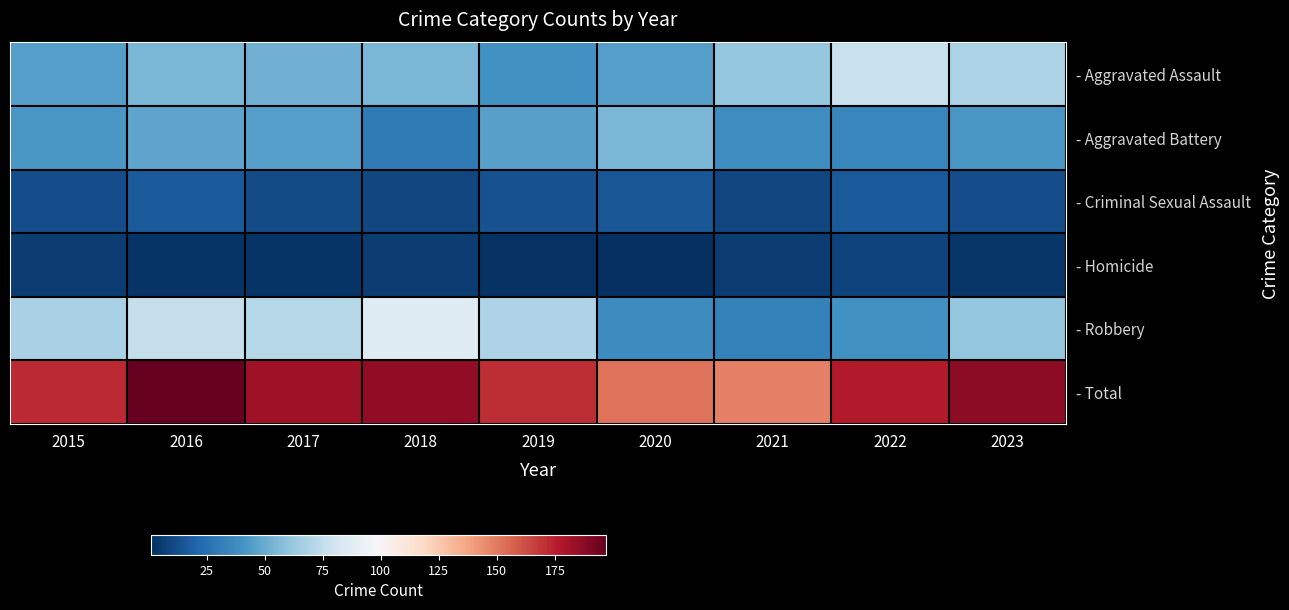

Reading right to left, extract all data points from this chart.

- Aggravated Assault: 2023=68	2022=77	2021=61	2020=45	2019=40	2018=54	2017=52	2016=54	2015=45
- Aggravated Battery: 2023=42	2022=35	2021=38	2020=54	2019=46	2018=30	2017=45	2016=47	2015=42
- Criminal Sexual Assault: 2023=12	2022=17	2021=10	2020=15	2019=14	2018=10	2017=11	2016=17	2015=12
- Homicide: 2023=4	2022=8	2021=6	2020=1	2019=2	2018=6	2017=3	2016=3	2015=6
- Robbery: 2023=61	2022=40	2021=33	2020=37	2019=69	2018=86	2017=71	2016=76	2015=67
- Total: 2023=187	2022=177	2021=148	2020=152	2019=171	2018=186	2017=182	2016=197	2015=172